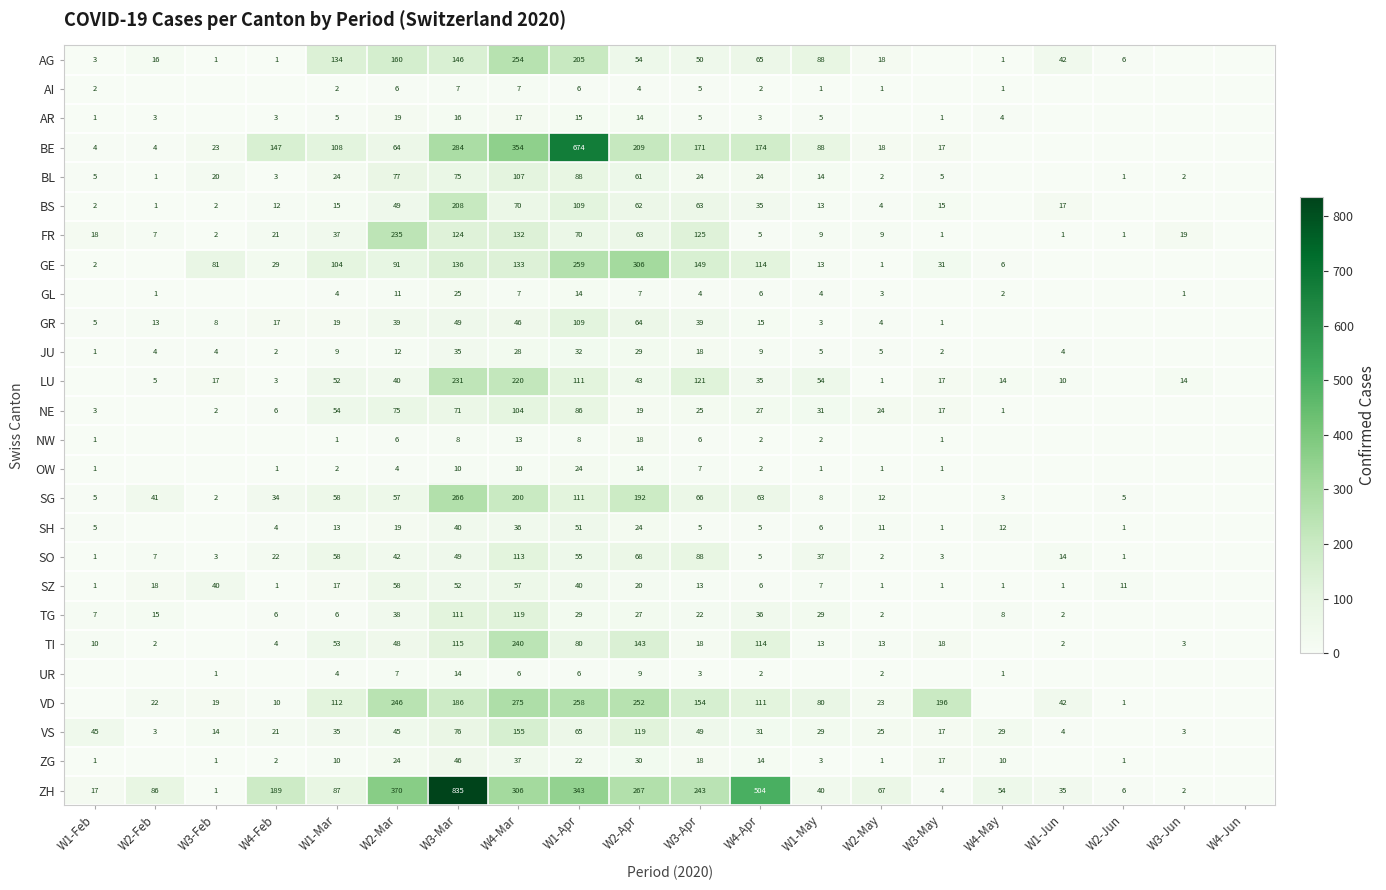

Is the value of NW at W4-Mar greater than the value of FR at W2-Feb?

Yes